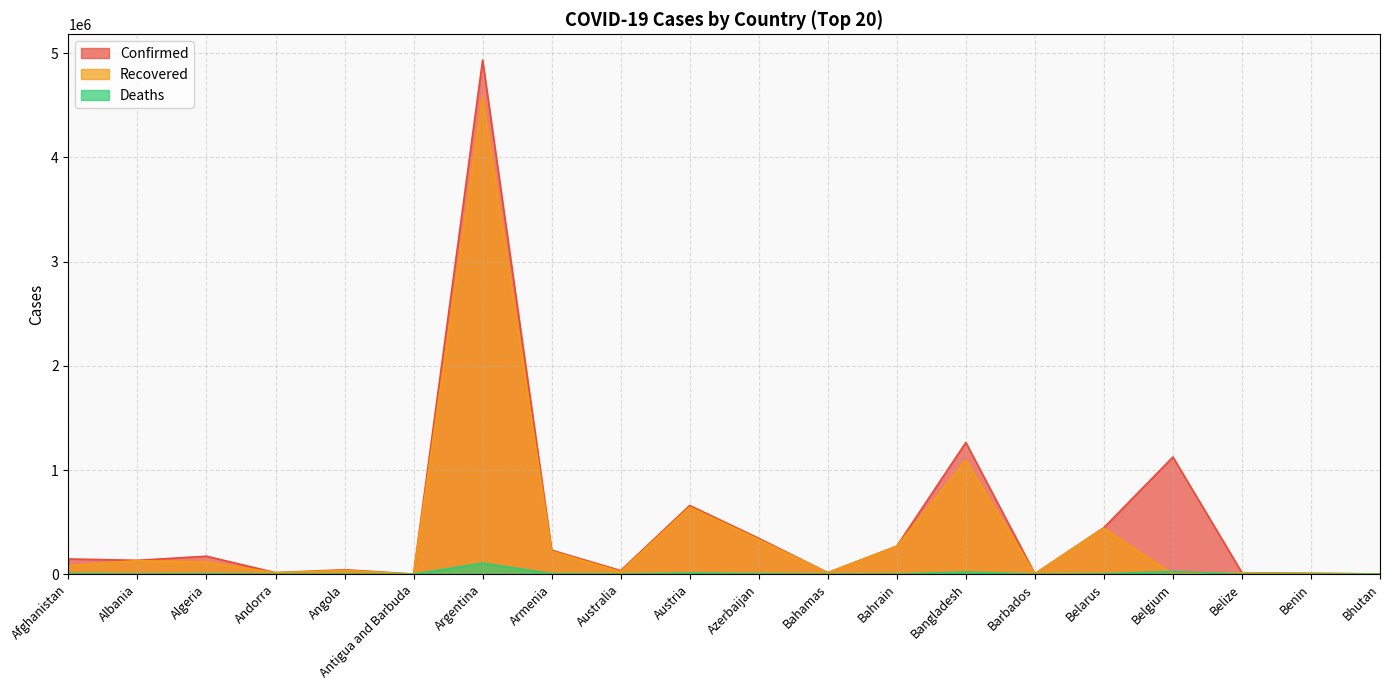

What is the spread (max minus min) of values at Andorra?

14550